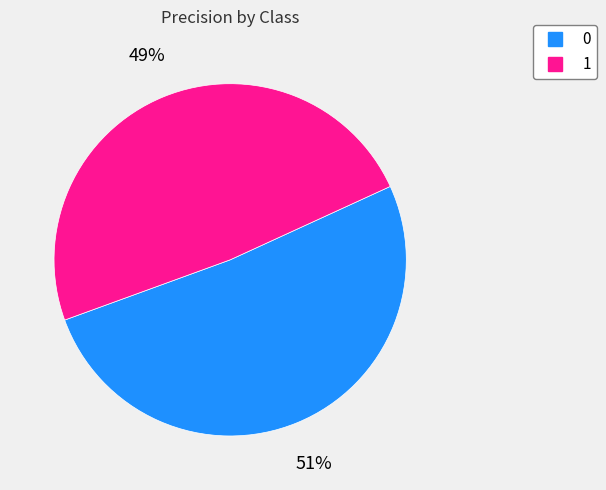

To the nearest percent, what portion does 0 represent?

51%